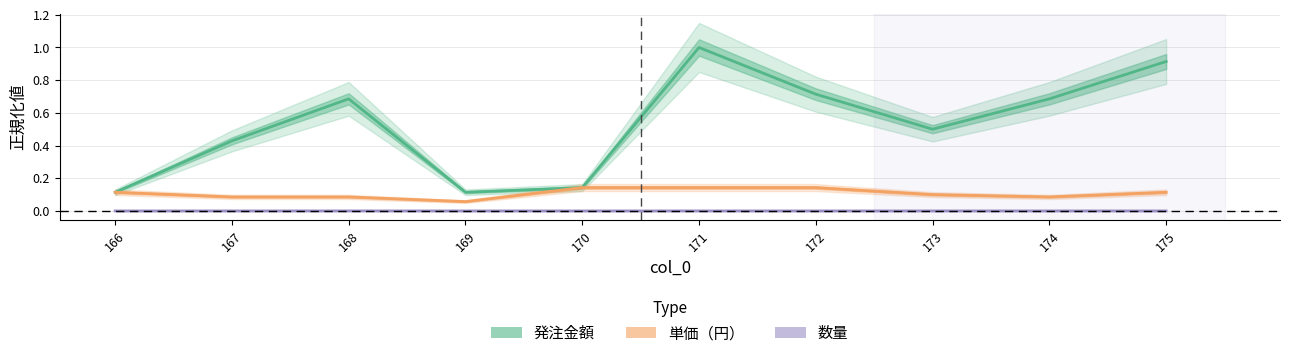

Reading right to left, list all the values displayed in this chart.

発注金額: 0.9	0.7	0.5	0.7	1.0	0.1	0.1	0.7	0.4	0.1
単価（円）: 0.1	0.1	0.1	0.1	0.1	0.1	0.1	0.1	0.1	0.1
数量: 0.0	0.0	0.0	0.0	0.0	0.0	0.0	0.0	0.0	0.0